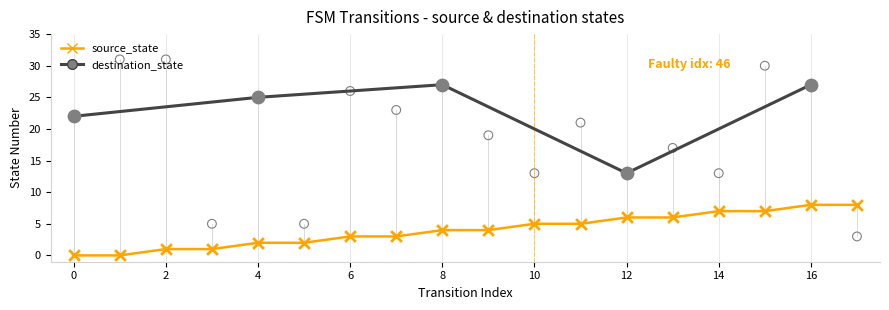

At how many categories does at least one series exceed 0?

18